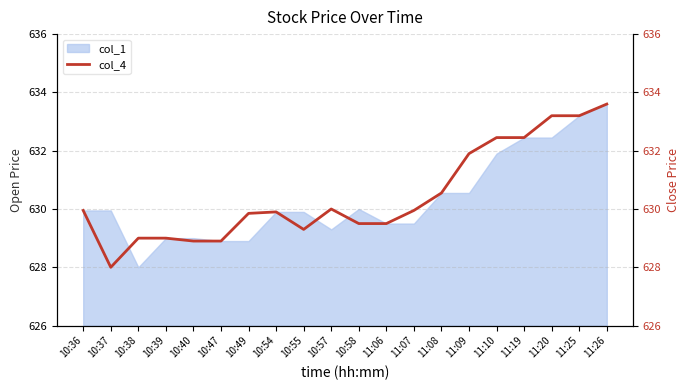

Approximately how many times larger is the value at 10:39 compared to 10:40?

1.0